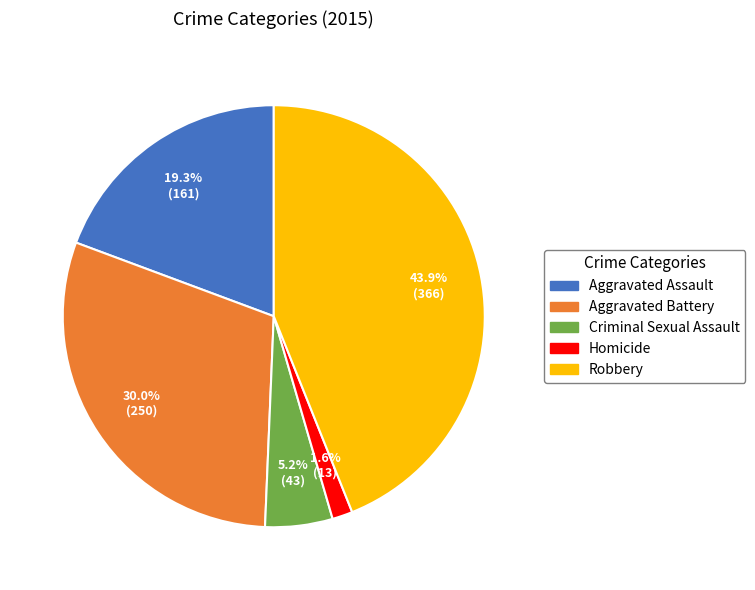

The Criminal Sexual Assault slice represents 5% of the pie. True or false?

True